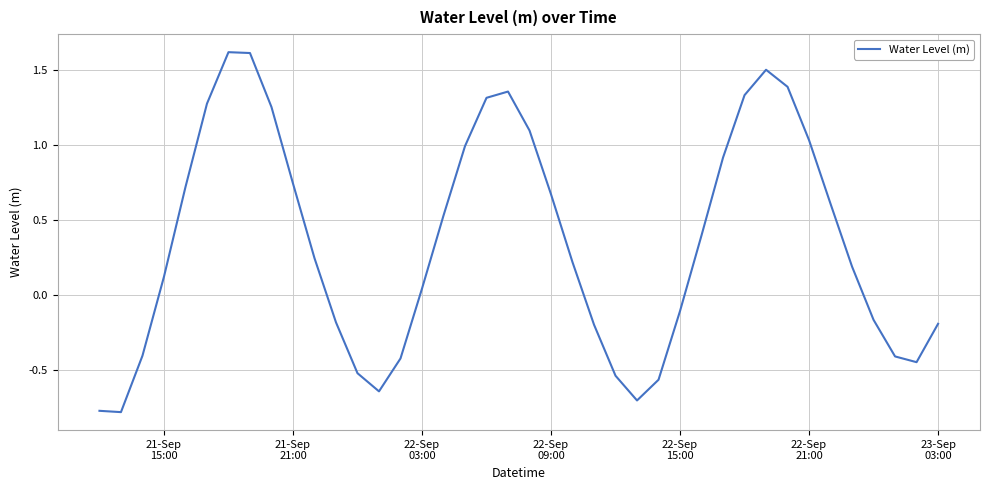

What is the greatest value displayed?

1.6